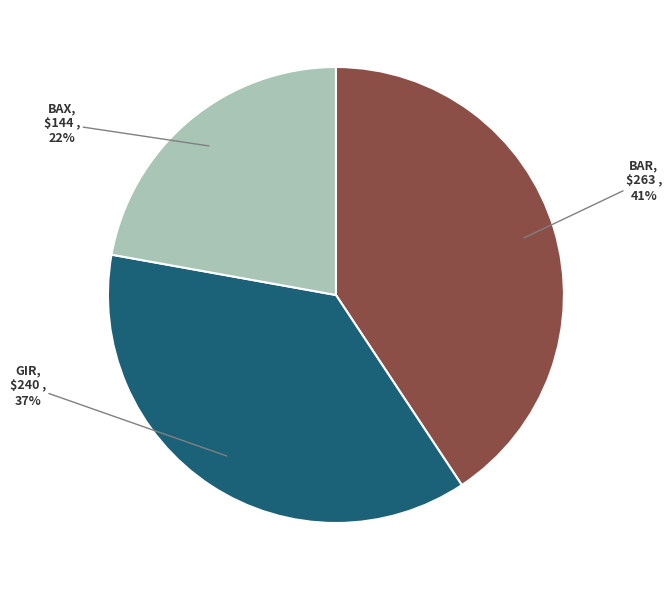

Is there a majority slice in this chart?

No